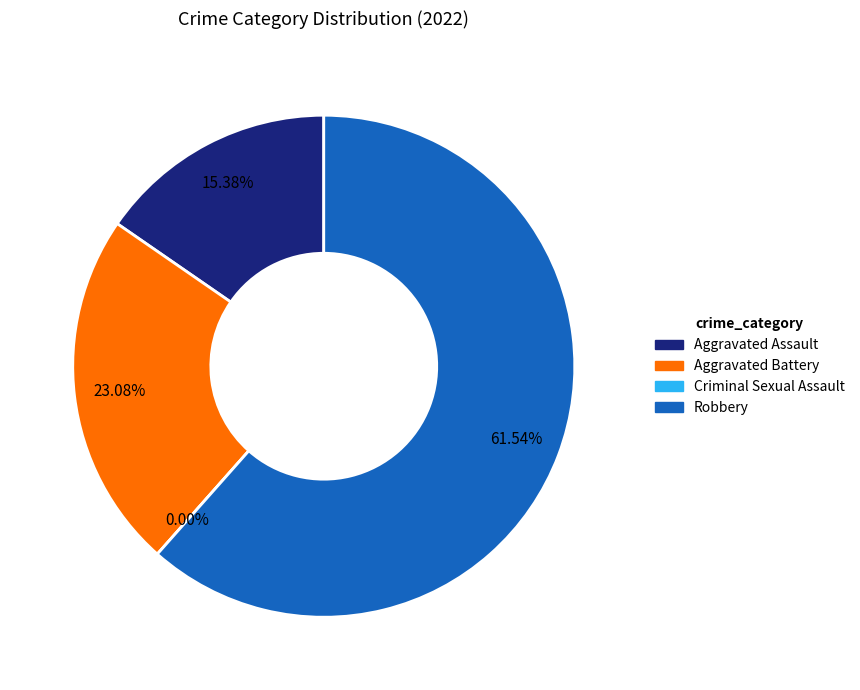

The Robbery slice represents 62% of the pie. True or false?

True